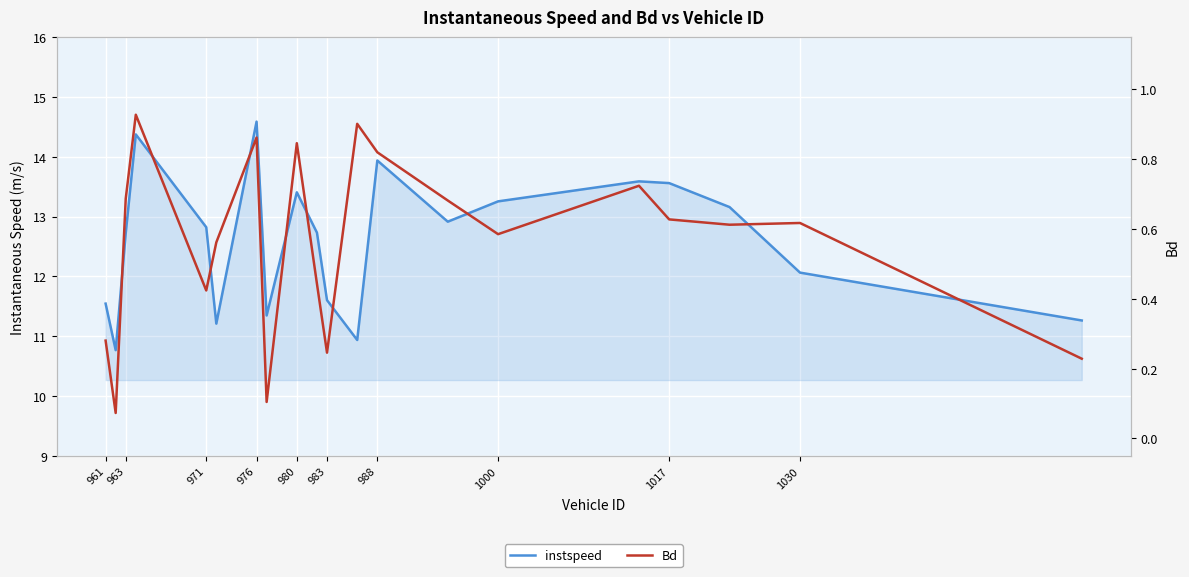

What position from the right is 988?

8